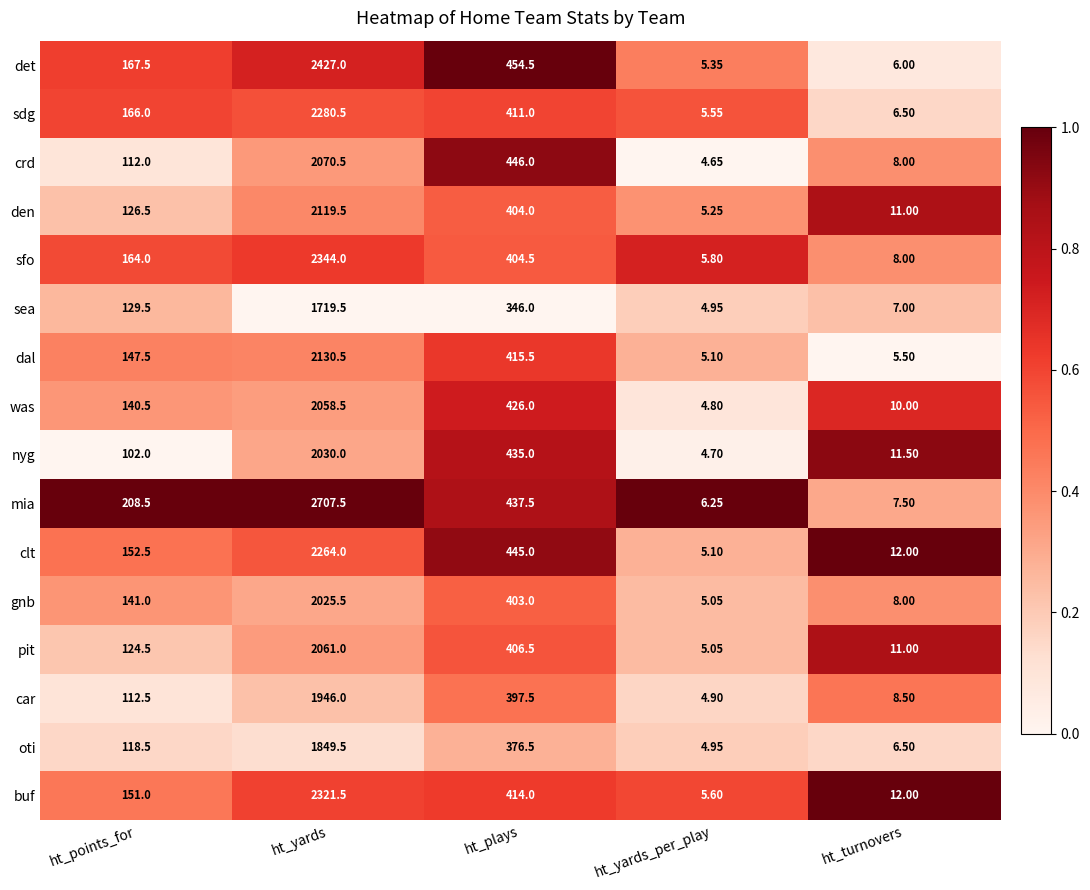

Which series has the largest total across all categories?

mia